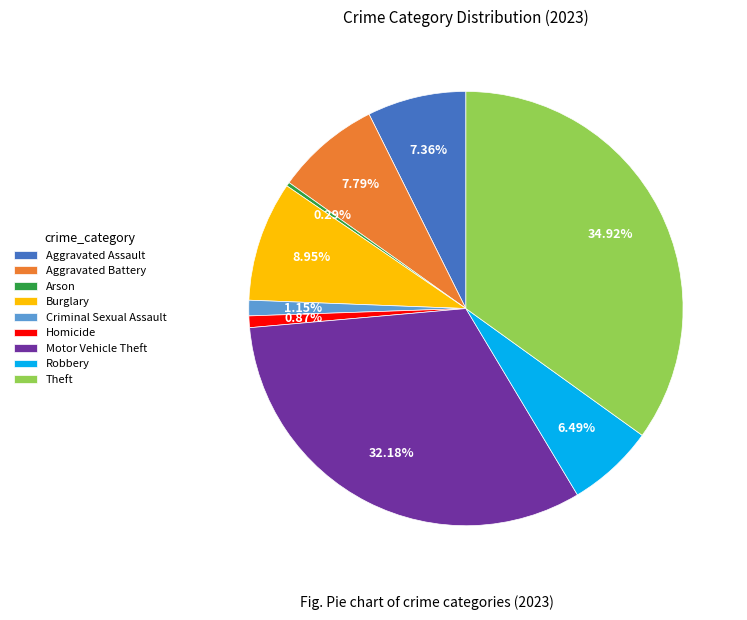

Is it true that Criminal Sexual Assault is 1% of the pie?

True